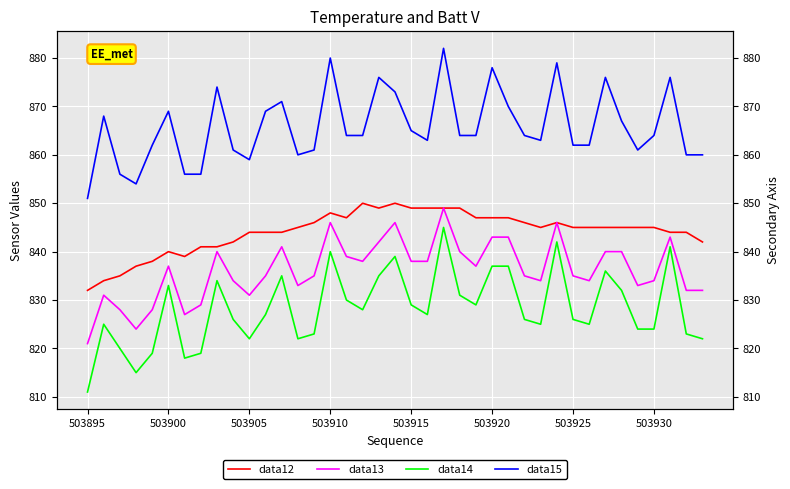

How many data points in data12 are above 845?

15